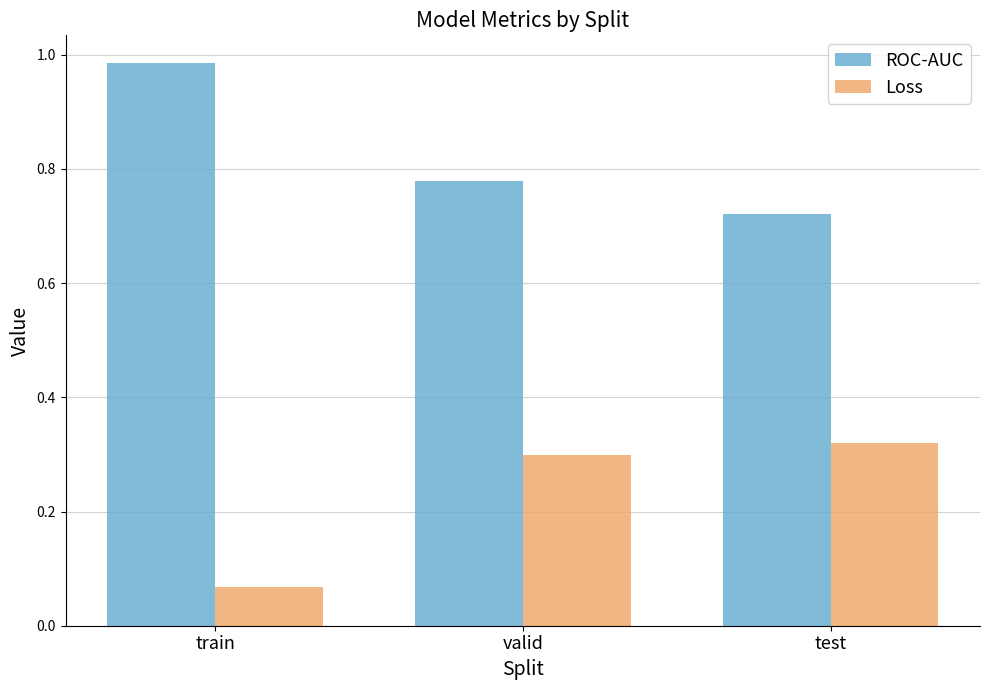

Which category has the lowest value across all series?

train